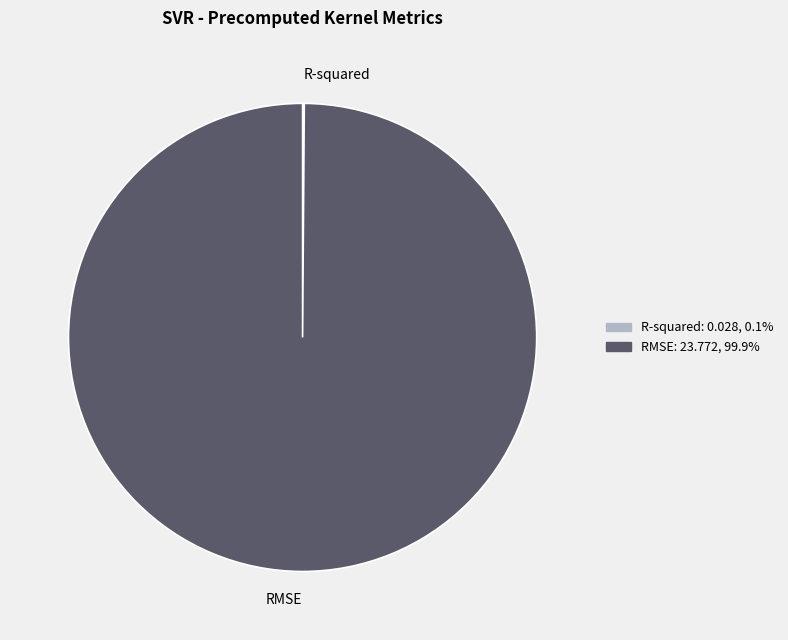

Is RMSE the majority of the pie?

Yes